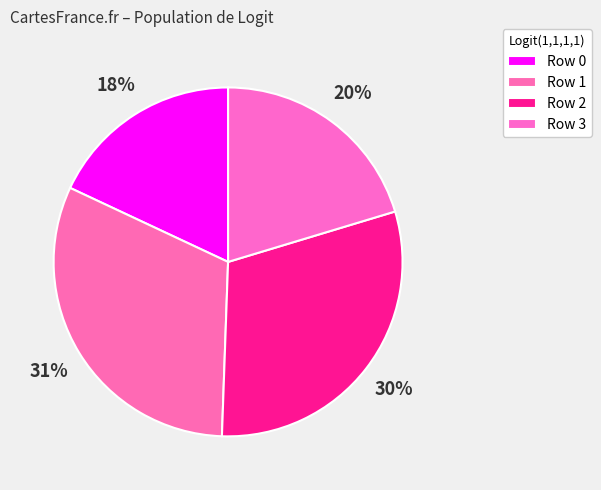

The Row 1 slice represents 20% of the pie. True or false?

False